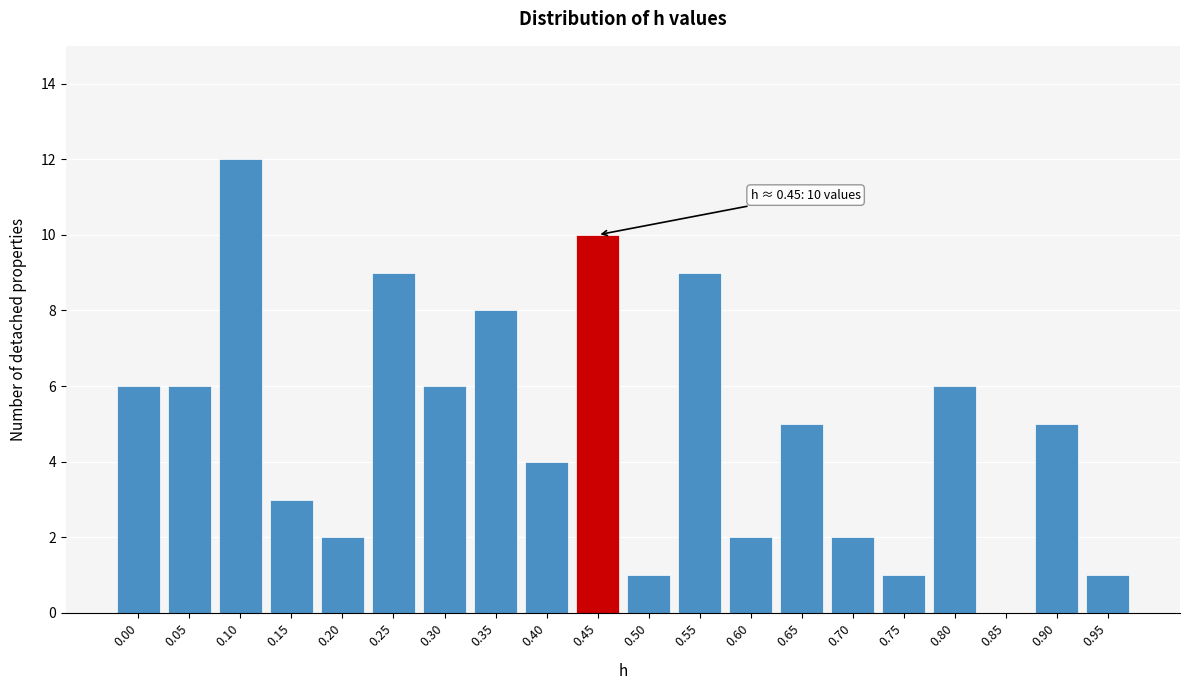

Is it true that the value at 0.30 is 3?

False